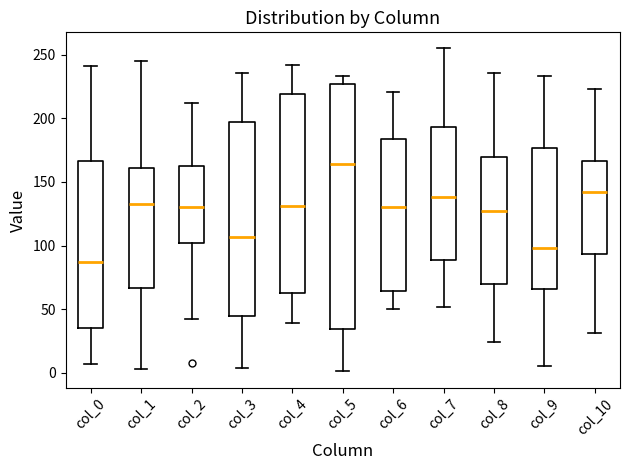

Where is the upper edge of the box for col_0 on the y-axis? The values are not printed on the chart, so give them approximately, as read against the axis.

165